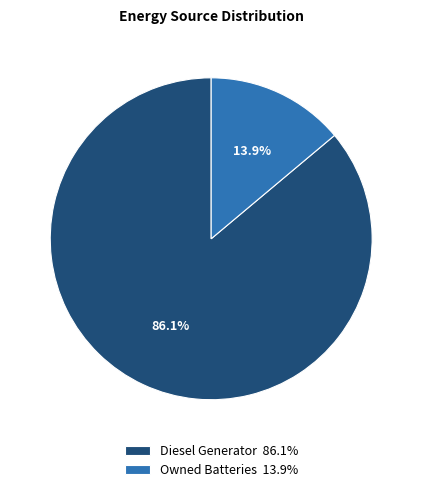

Count the number of slices in the pie.

2